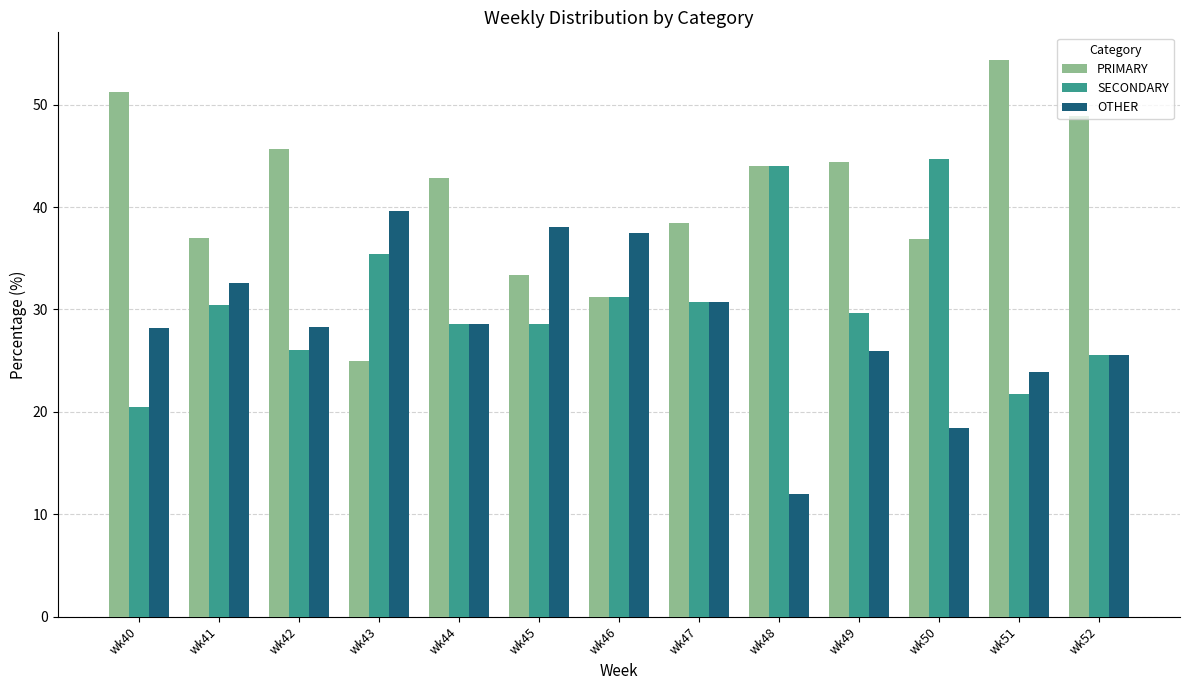

How many groups of bars are there?

13